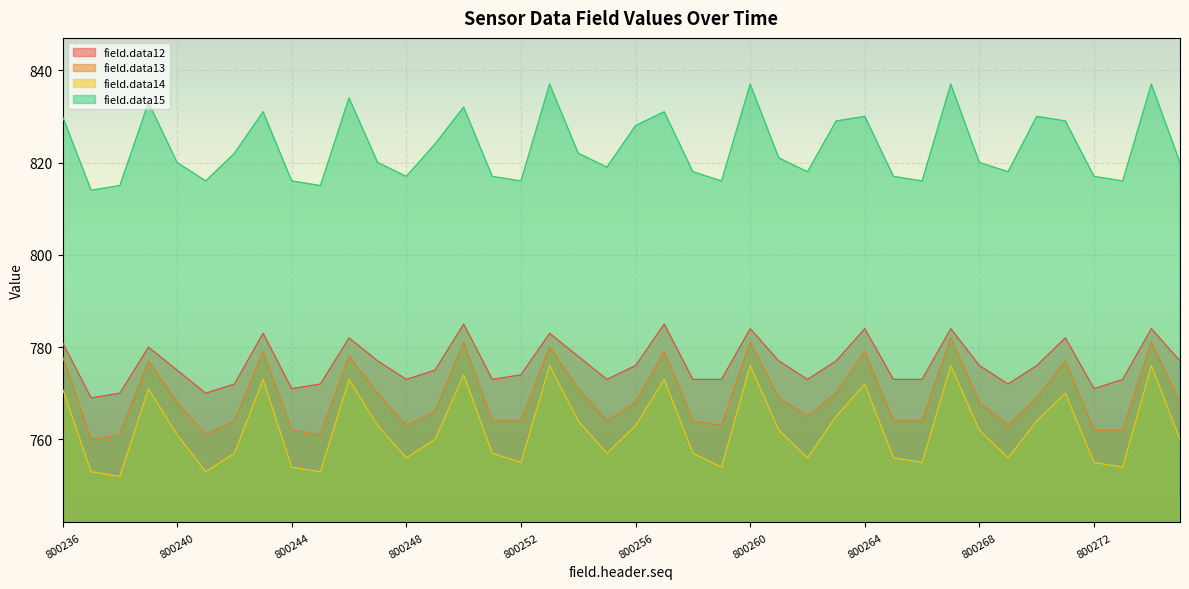

Reading left to right, list all the values displayed in this chart.

field.data12: 800236=781	800237=769	800238=770	800239=780	800240=775	800241=770	800242=772	800243=783	800244=771	800245=772	800246=782	800247=777	800248=773	800249=775	800250=785	800251=773	800252=774	800253=783	800254=778	800255=773	800256=776	800257=785	800258=773	800259=773	800260=784	800261=777	800262=773	800263=777	800264=784	800265=773	800266=773	800267=784	800268=776	800269=772	800270=776	800271=782	800272=771	800273=773	800274=784	800275=777
field.data13: 800236=778	800237=760	800238=761	800239=777	800240=768	800241=761	800242=764	800243=779	800244=762	800245=761	800246=778	800247=770	800248=763	800249=766	800250=781	800251=764	800252=764	800253=780	800254=771	800255=764	800256=768	800257=779	800258=764	800259=763	800260=781	800261=769	800262=765	800263=770	800264=779	800265=764	800266=764	800267=782	800268=768	800269=763	800270=769	800271=777	800272=762	800273=762	800274=781	800275=768
field.data14: 800236=771	800237=753	800238=752	800239=771	800240=761	800241=753	800242=757	800243=773	800244=754	800245=753	800246=773	800247=763	800248=756	800249=760	800250=774	800251=757	800252=755	800253=776	800254=764	800255=757	800256=763	800257=773	800258=757	800259=754	800260=776	800261=762	800262=756	800263=765	800264=772	800265=756	800266=755	800267=776	800268=762	800269=756	800270=764	800271=770	800272=755	800273=754	800274=776	800275=760
field.data15: 800236=830	800237=814	800238=815	800239=833	800240=820	800241=816	800242=822	800243=831	800244=816	800245=815	800246=834	800247=820	800248=817	800249=824	800250=832	800251=817	800252=816	800253=837	800254=822	800255=819	800256=828	800257=831	800258=818	800259=816	800260=837	800261=821	800262=818	800263=829	800264=830	800265=817	800266=816	800267=837	800268=820	800269=818	800270=830	800271=829	800272=817	800273=816	800274=837	800275=820